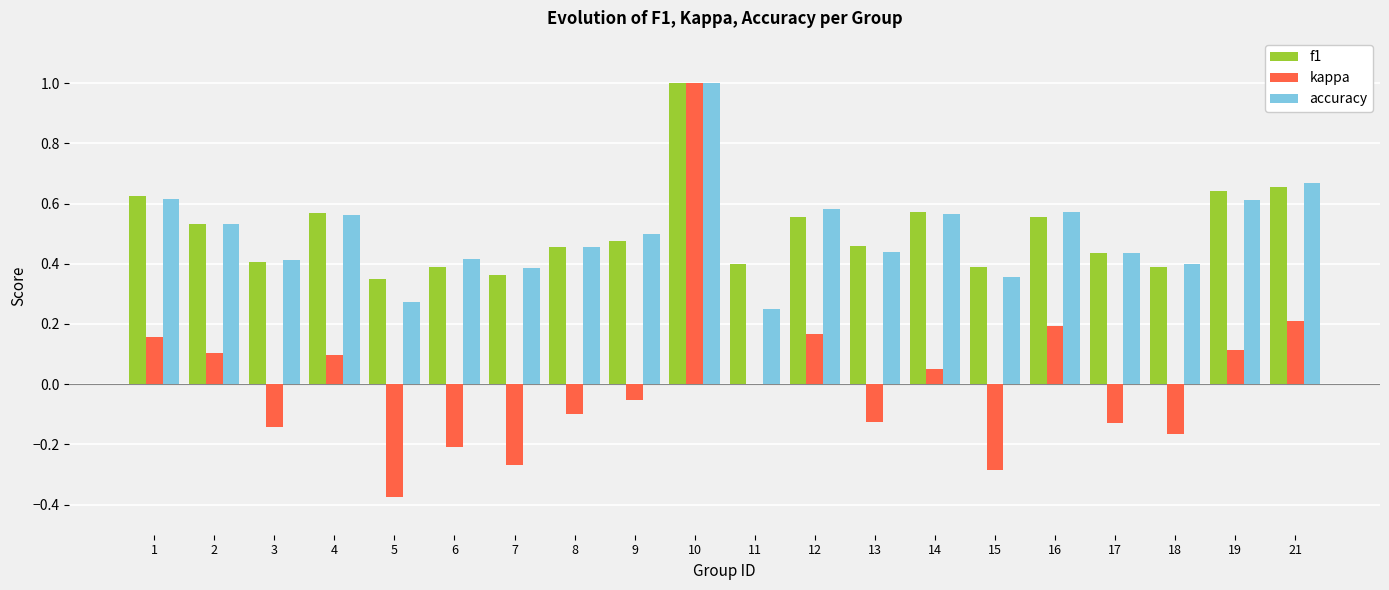

Is it true that f1 equals 0.7 at 13?

False